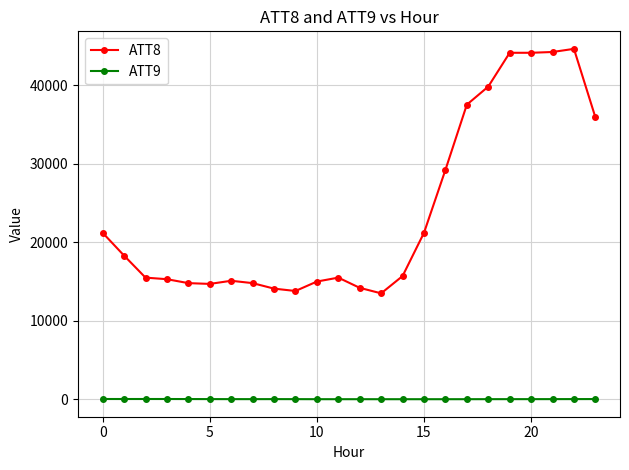

How many data points in ATT9 are less than 43?

10